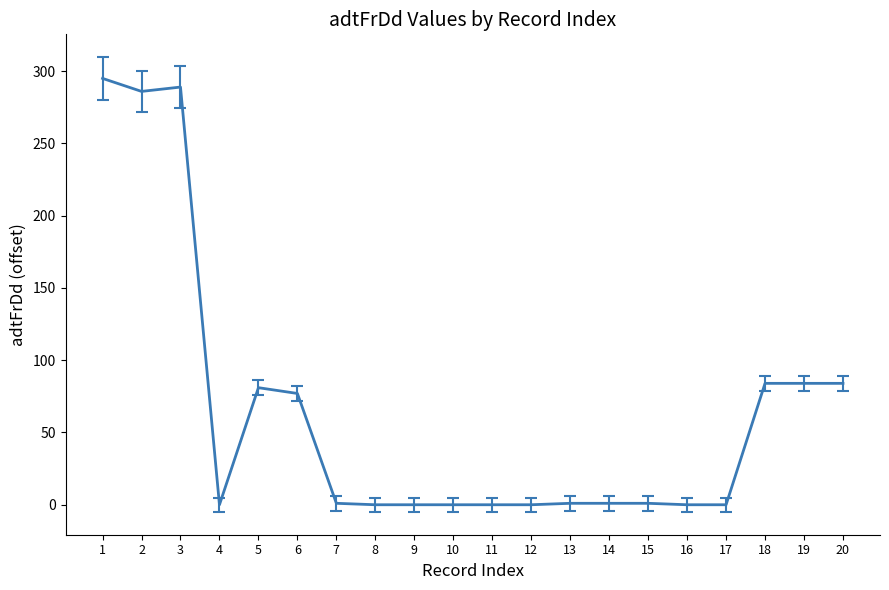

What is the ratio of the value at 2 to the value at 3?

1.0